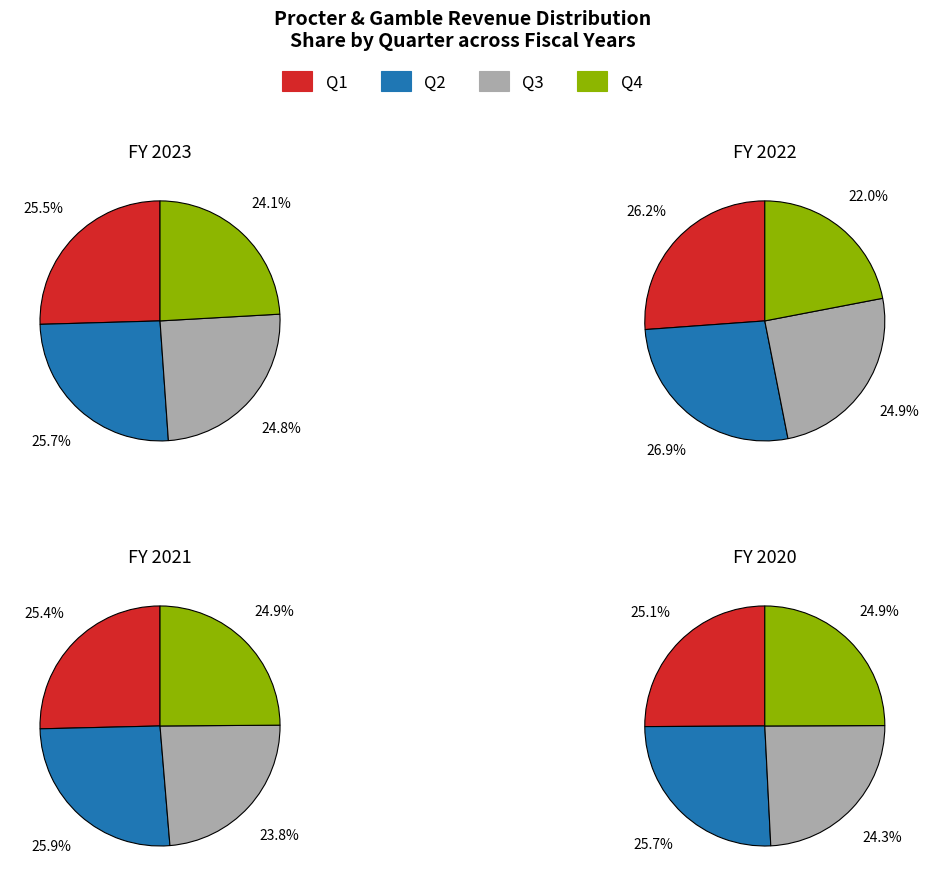

Rank the series by their maximum value, from highest to lowest.

Q2, Q1, Q3, Q4